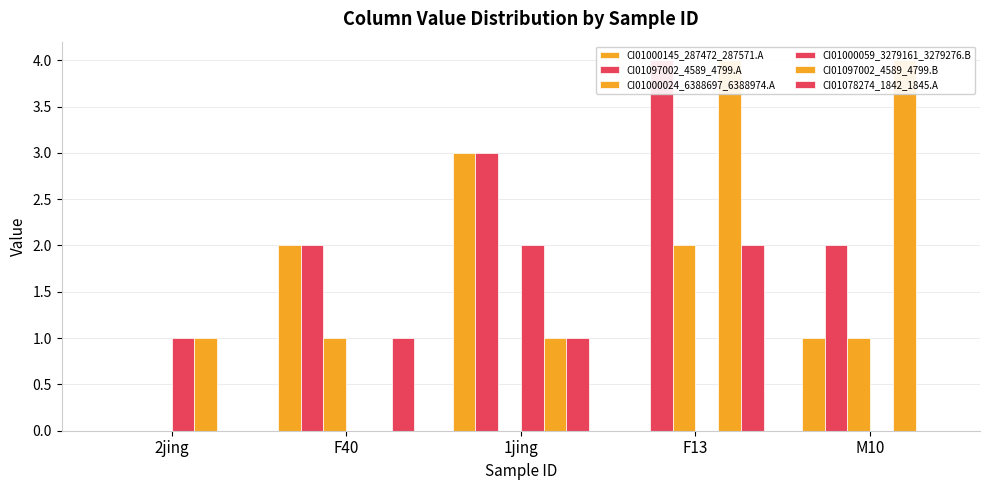

What is the difference between the maximum and minimum values in the CI01078274_1842_1845.A series?

2